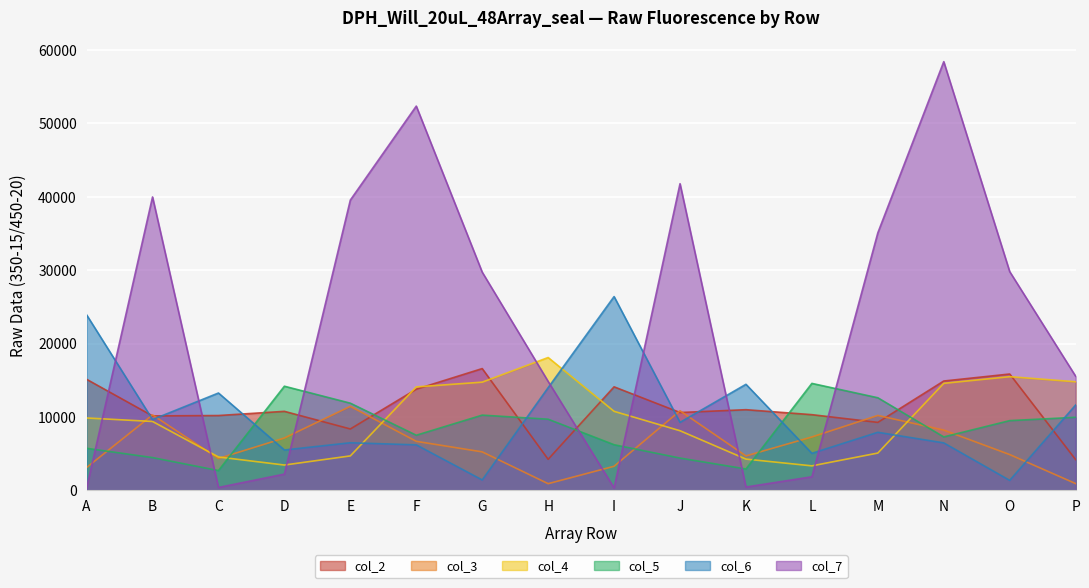

What is the maximum value for col_5?

14566